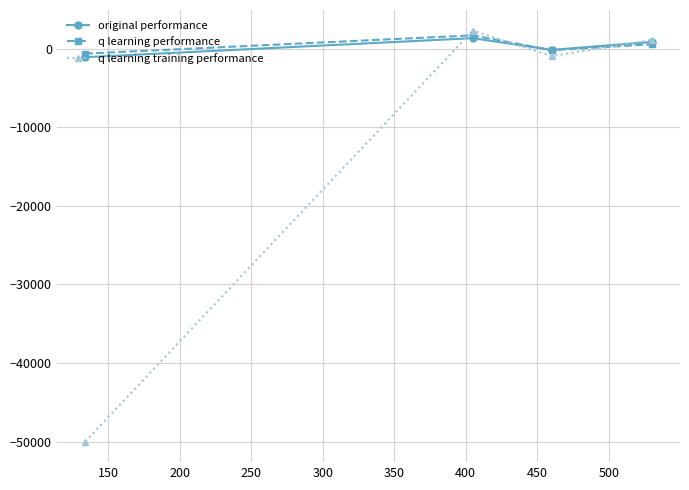

Reading left to right, transcribe all the data shown in this chart.

original performance: -1103.5	1318.4	-175.2	836.3
q learning performance: -649.4	1673.7	-206.2	541.7
q learning training performance: -50000.0	2285.8	-965.0	1092.9